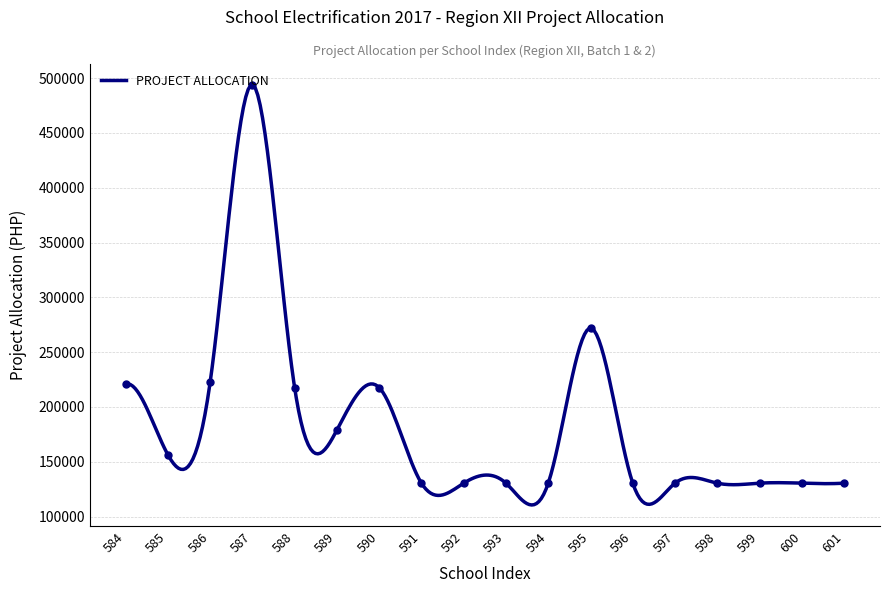

What is the ratio of the value at 592 to the value at 597?

1.0